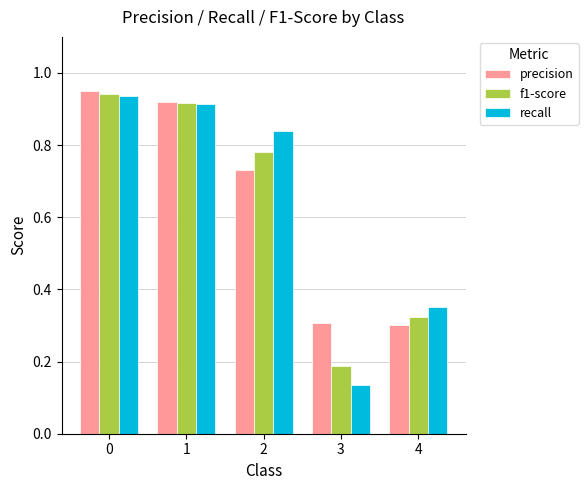

At how many categories does at least one series exceed 0?

5